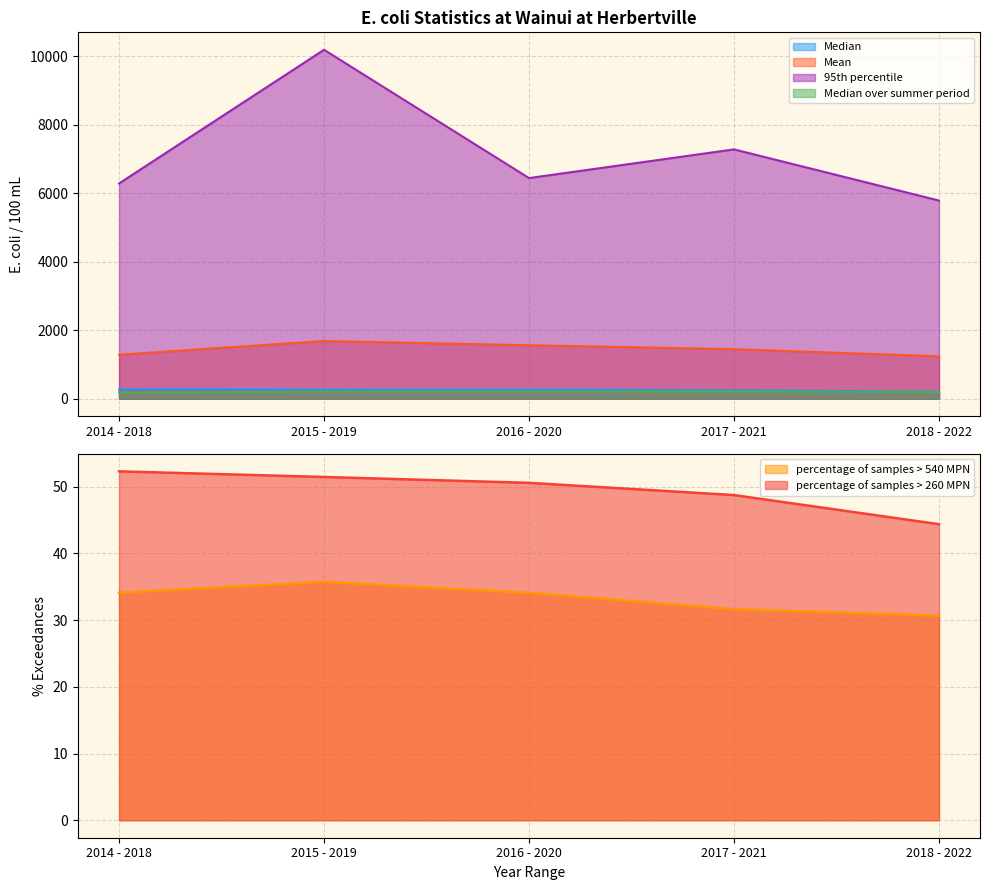

Between 2017 - 2021 and 2014 - 2018, which is larger?

2014 - 2018